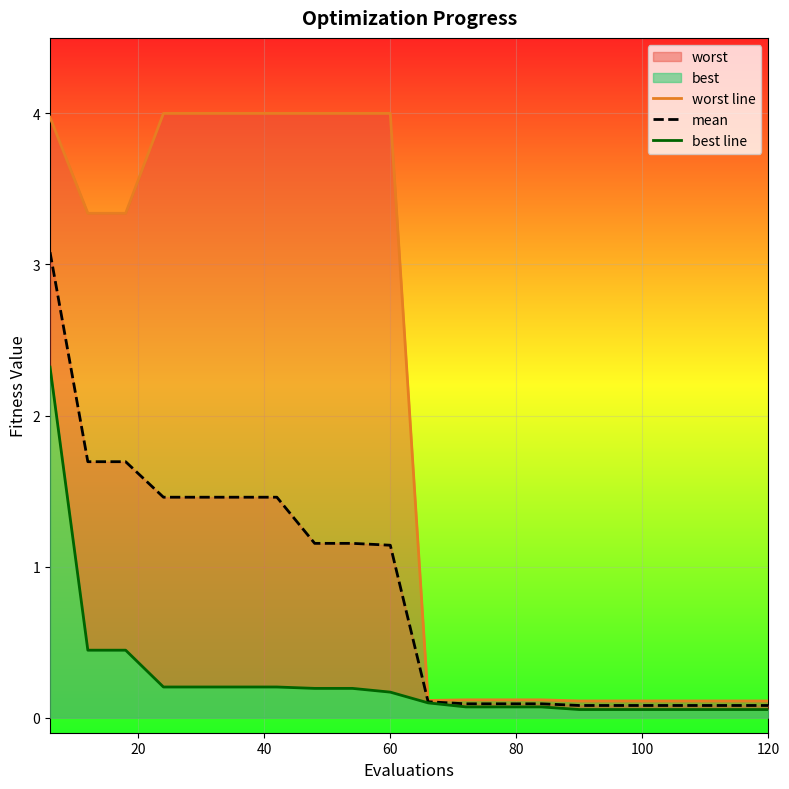

True or false: best line has more than 1 points higher than both neighbors.

False